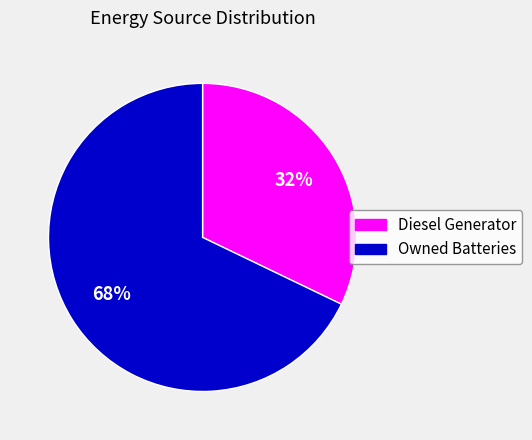

To the nearest percent, what is the difference between the largest and smallest slice percentages?

36%